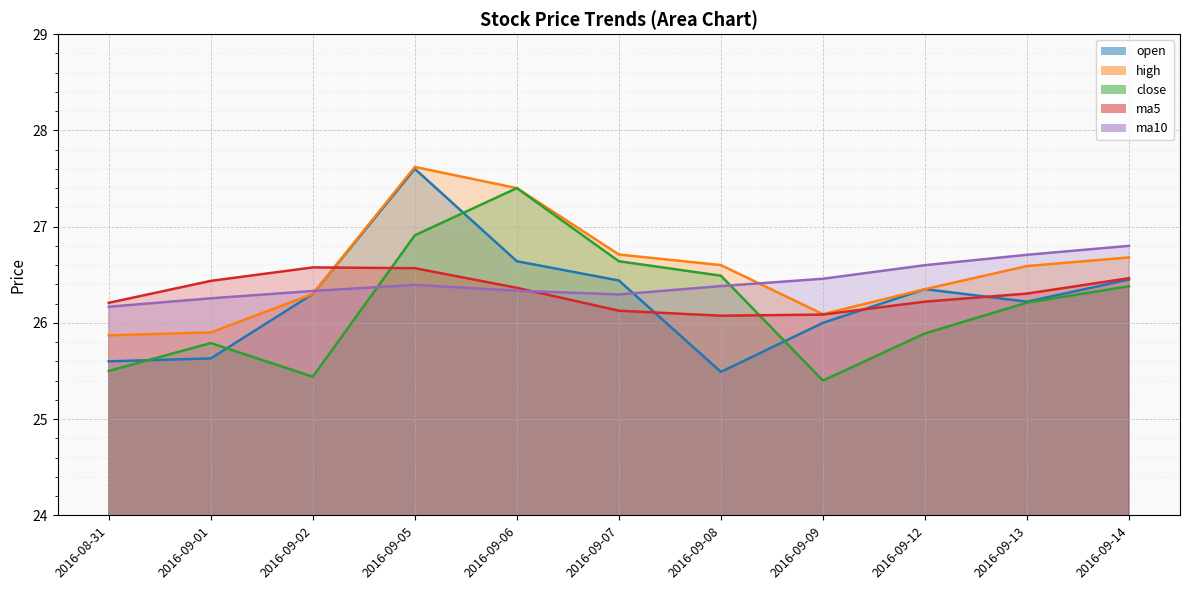

The open series shows 26.3 at 2016-09-02. True or false?

True